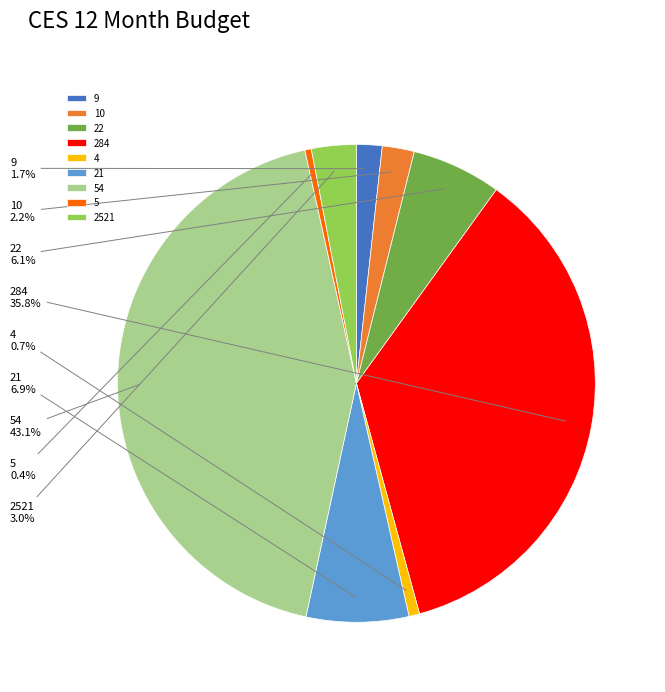

What is the largest slice in the pie chart?

54